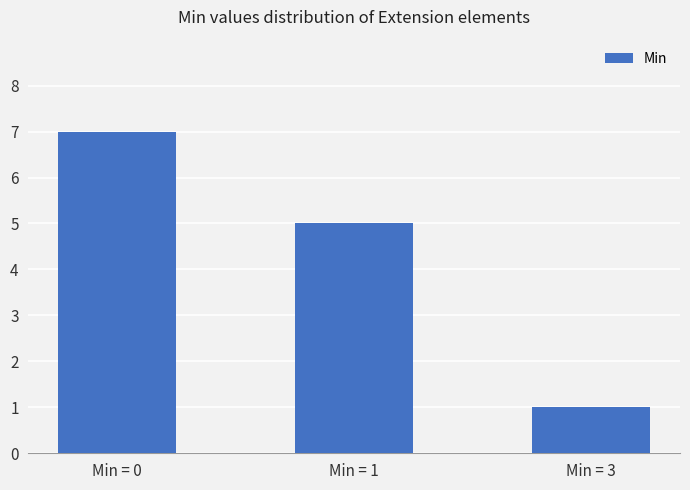

What is the sum of all values?

13